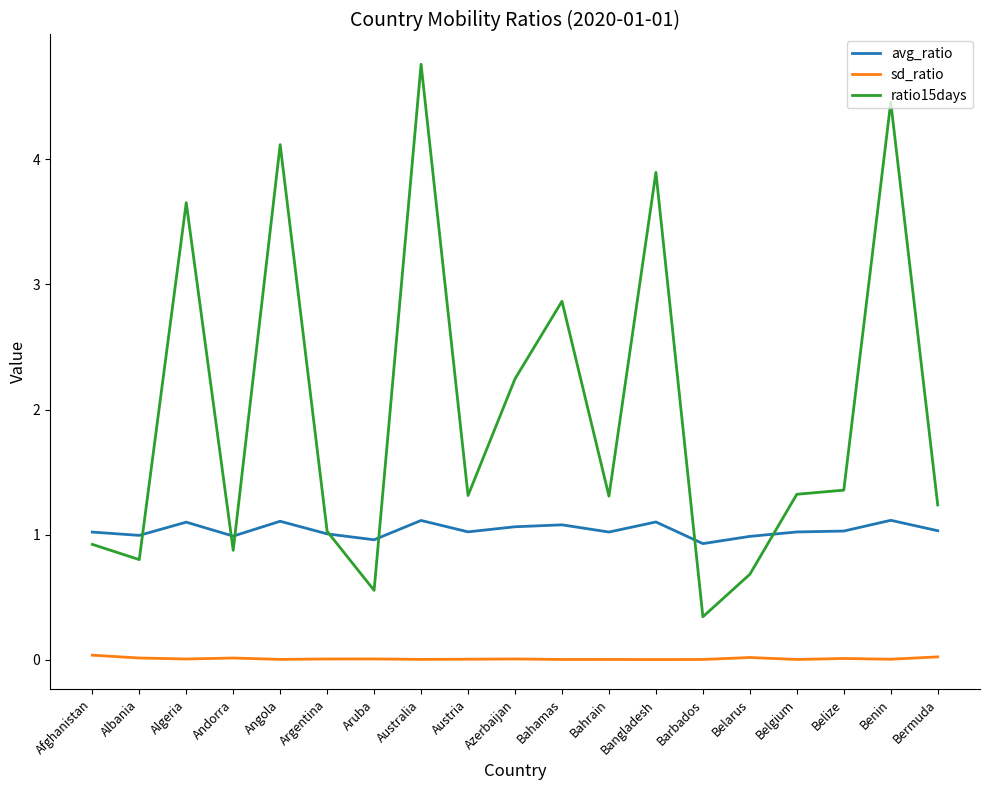

True or false: ratio15days and sd_ratio cross at least once.

False